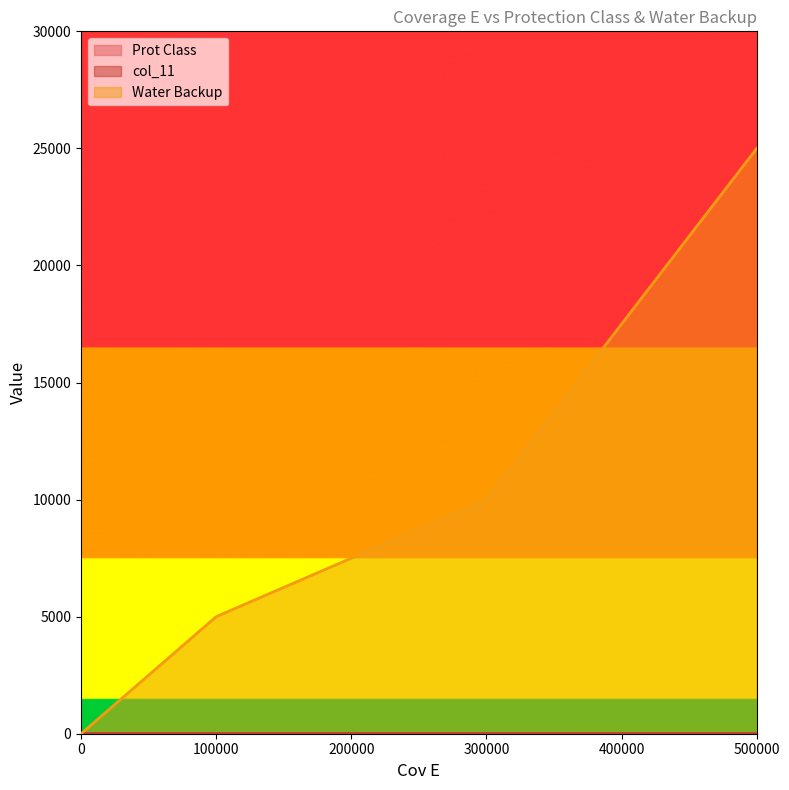

How many data points in col_11 are above 3?

1